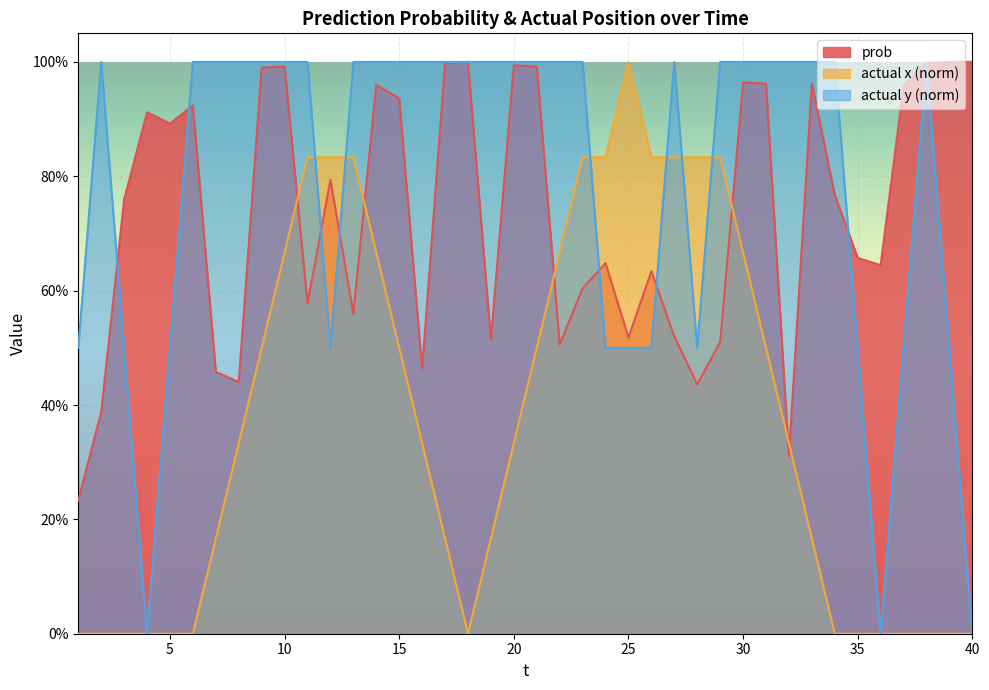

True or false: actual y has more than 2 interior local peaks.

True